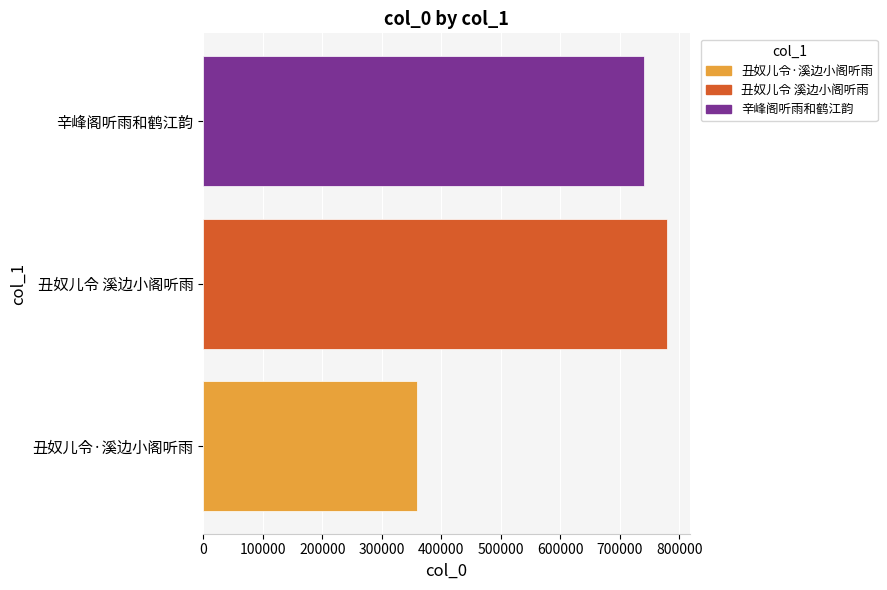

What is the average value?

626612